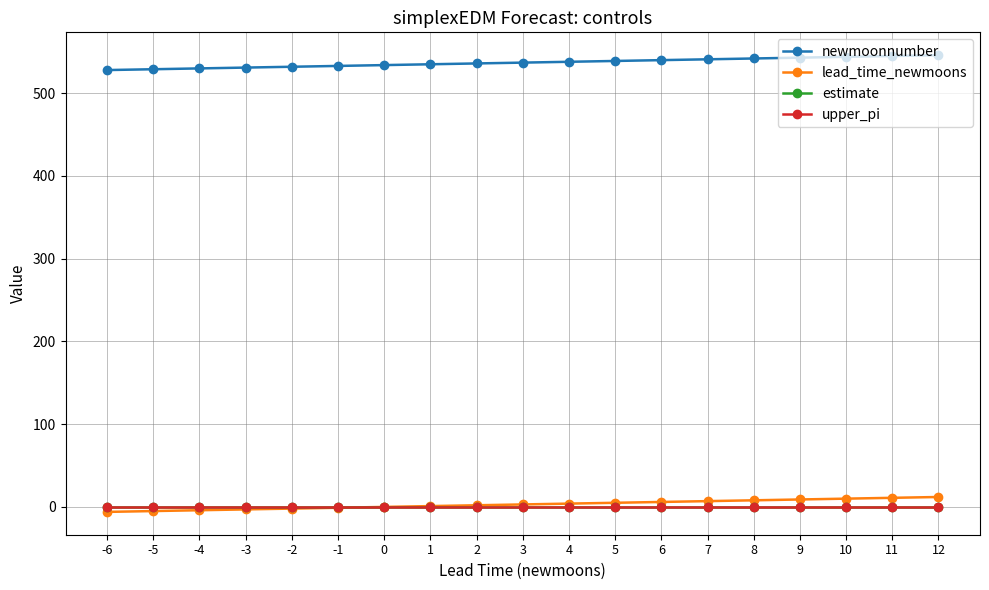

What are all the series names shown in the legend?

newmoonnumber, lead_time_newmoons, estimate, upper_pi